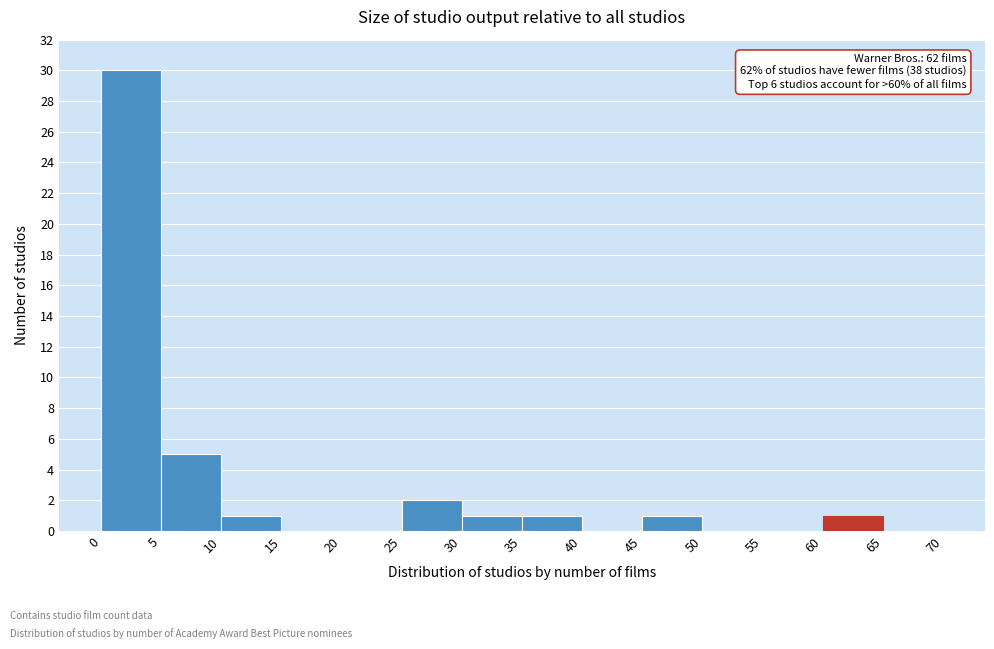

Over which range of the x-axis is the bar tallest?

0 to 5